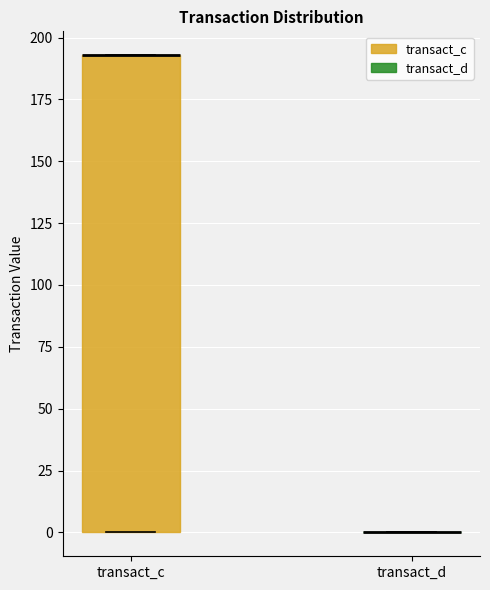

Which box is the tallest, from its lower edge to its upper edge?

transact_c